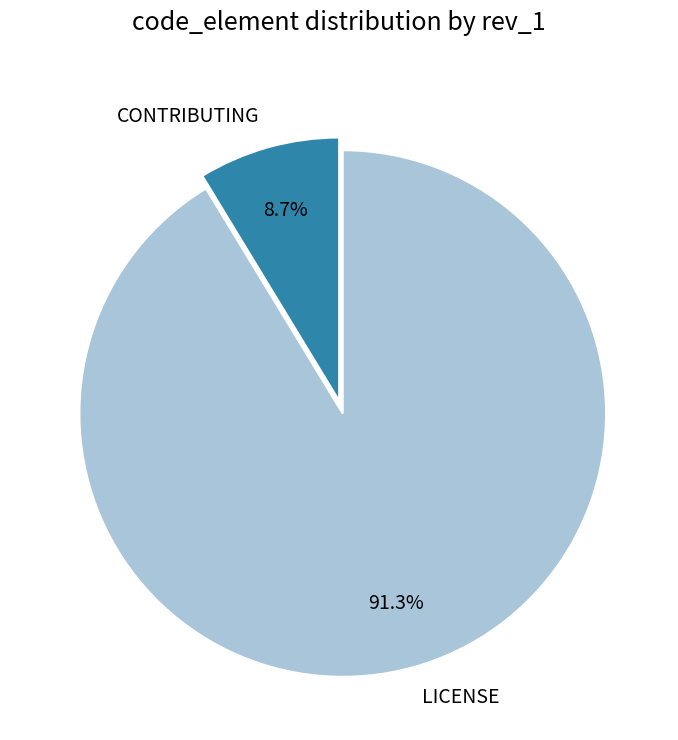

Which slice is the smallest?

CONTRIBUTING